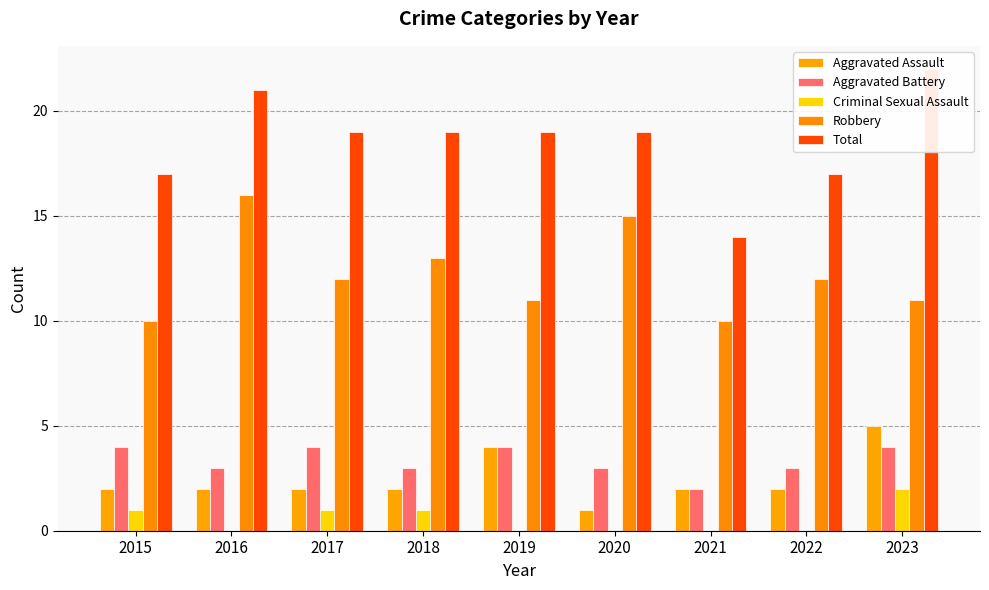

Does the chart contain any negative values?

No